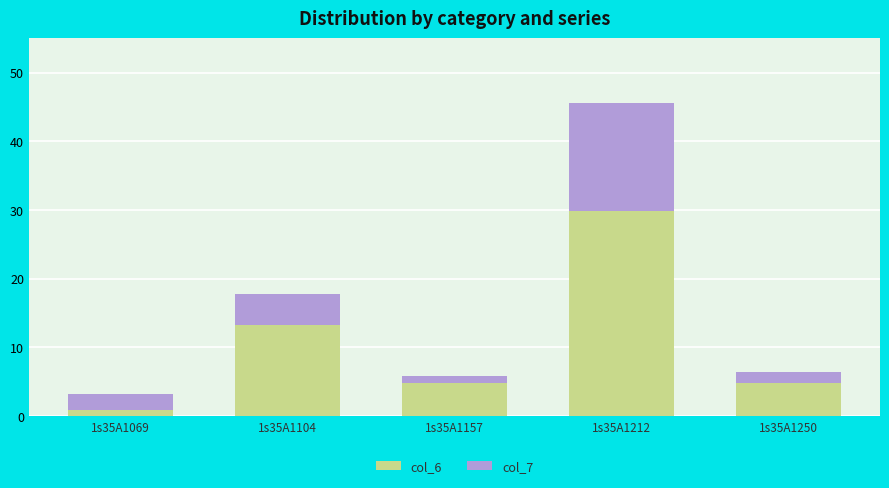

How many values in the col_6 series exceed 4?

4